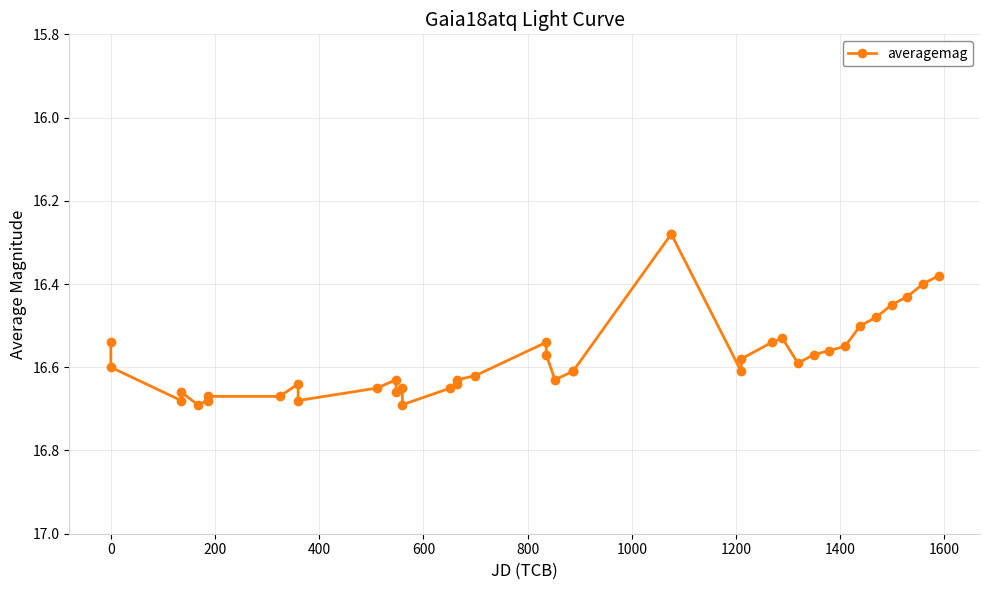

What is the difference between the second highest and minimum values?

0.4